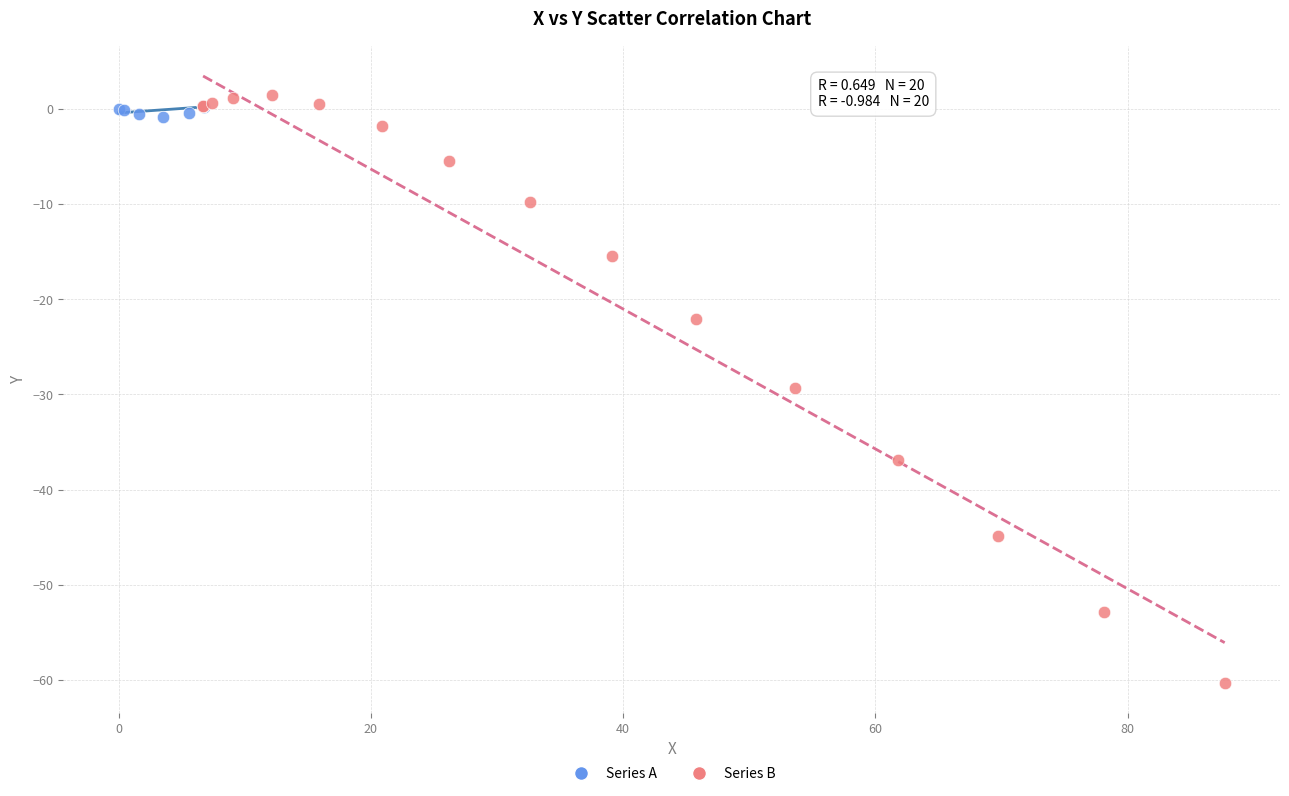

Which series reaches the minimum Y coordinate?

Series B